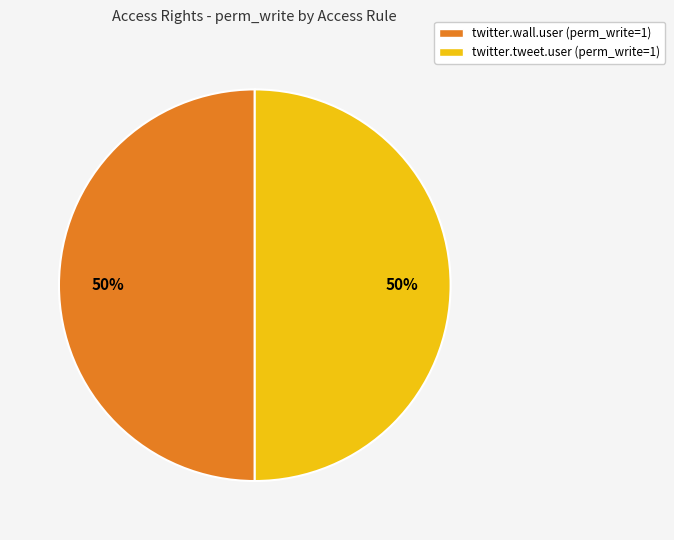

To the nearest percent, what is the combined percentage of twitter.tweet.user (perm_write=1) and twitter.wall.user (perm_write=1)?

100%